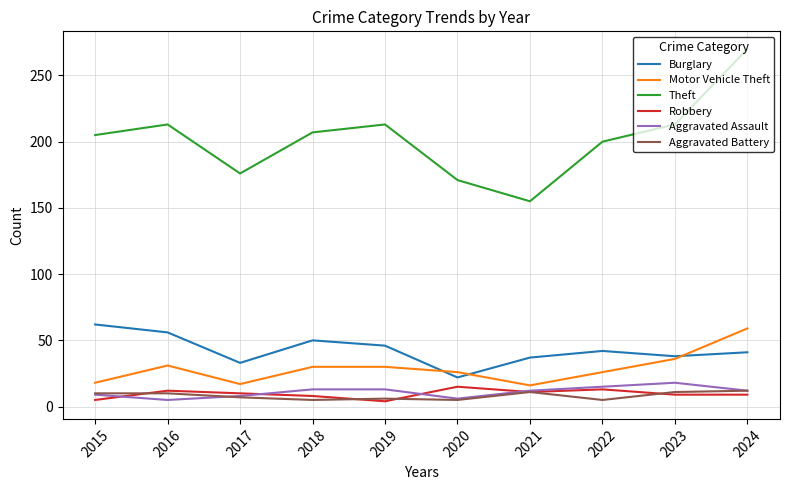

What is the difference between the maximum and minimum values in the Motor Vehicle Theft series?

43